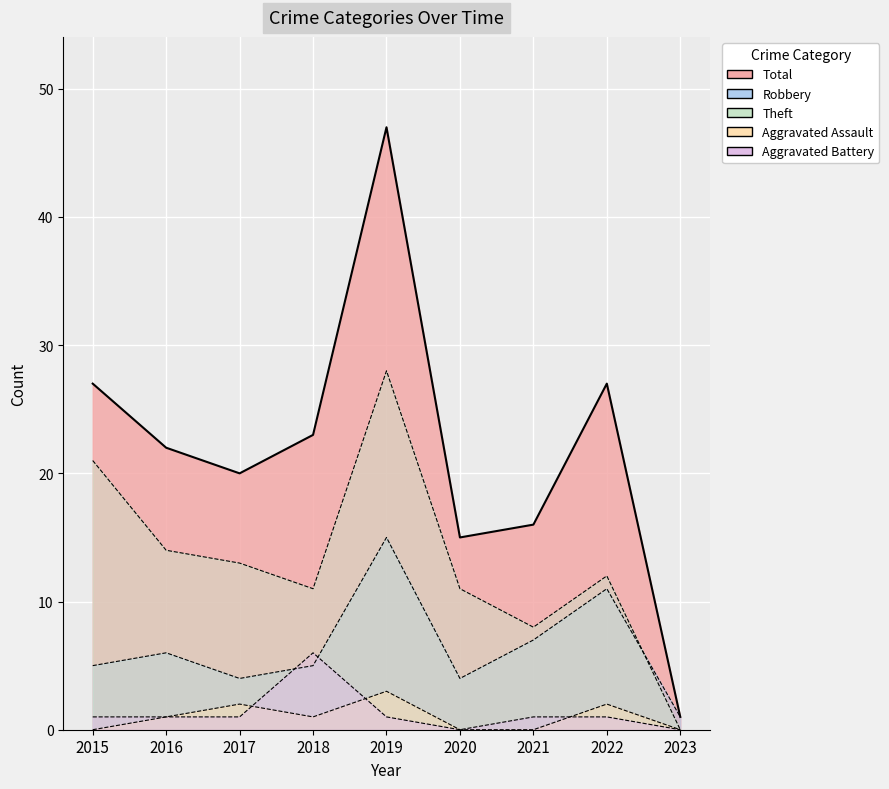

Which has a higher value, 2015 or 2016?

2016